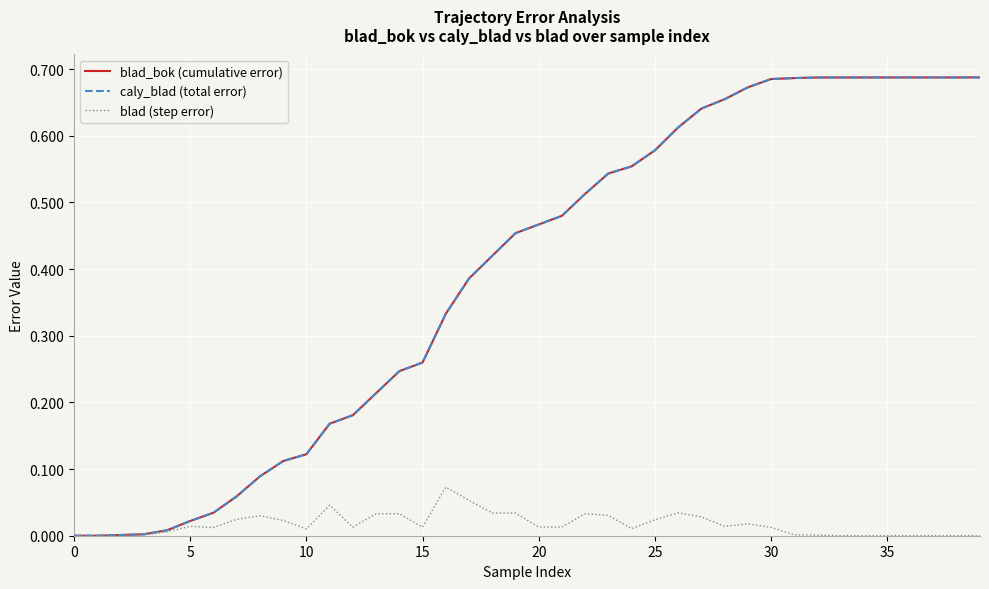

Reading right to left, what are all the values shown in this chart?

blad_bok (cumulative error): 0.7	0.7	0.7	0.7	0.7	0.7	0.7	0.7	0.7	0.7	0.7	0.7	0.6	0.6	0.6	0.6	0.5	0.5	0.5	0.5	0.5	0.4	0.4	0.3	0.3	0.2	0.2	0.2	0.2	0.1	0.1	0.1	0.1	0.0	0.0	0.0	0.0	0.0	0.0	0.0
caly_blad (total error): 0.7	0.7	0.7	0.7	0.7	0.7	0.7	0.7	0.7	0.7	0.7	0.7	0.6	0.6	0.6	0.6	0.5	0.5	0.5	0.5	0.5	0.4	0.4	0.3	0.3	0.2	0.2	0.2	0.2	0.1	0.1	0.1	0.1	0.0	0.0	0.0	0.0	0.0	0.0	0.0
blad (step error): 0.0	0.0	0.0	0.0	0.0	0.0	0.0	0.0	0.0	0.0	0.0	0.0	0.0	0.0	0.0	0.0	0.0	0.0	0.0	0.0	0.0	0.0	0.1	0.1	0.0	0.0	0.0	0.0	0.0	0.0	0.0	0.0	0.0	0.0	0.0	0.0	0.0	0.0	0.0	0.0